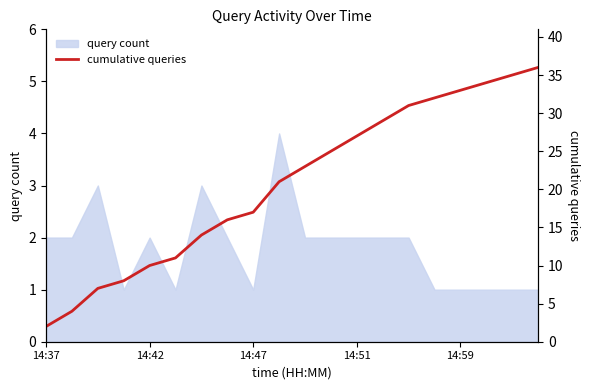

The query count series shows 1 at 14:47. True or false?

True